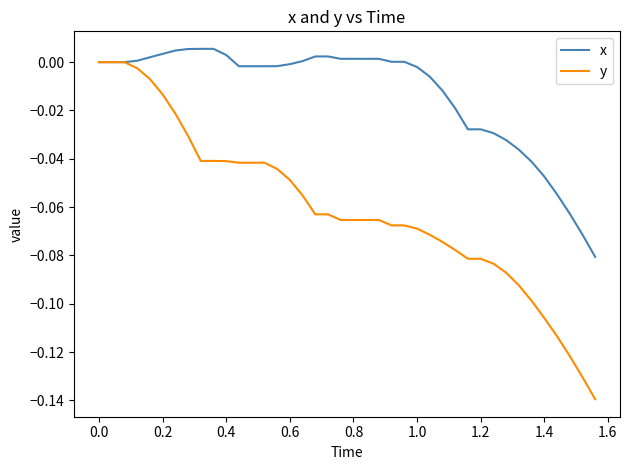

Which series has the widest spread of values?

y